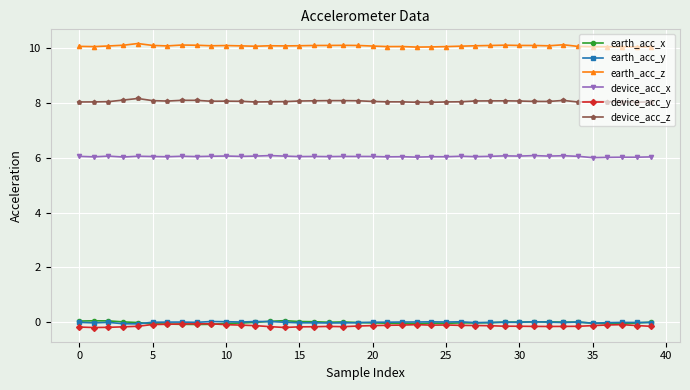

True or false: device_acc_z has more than 2 interior local peaks.

True